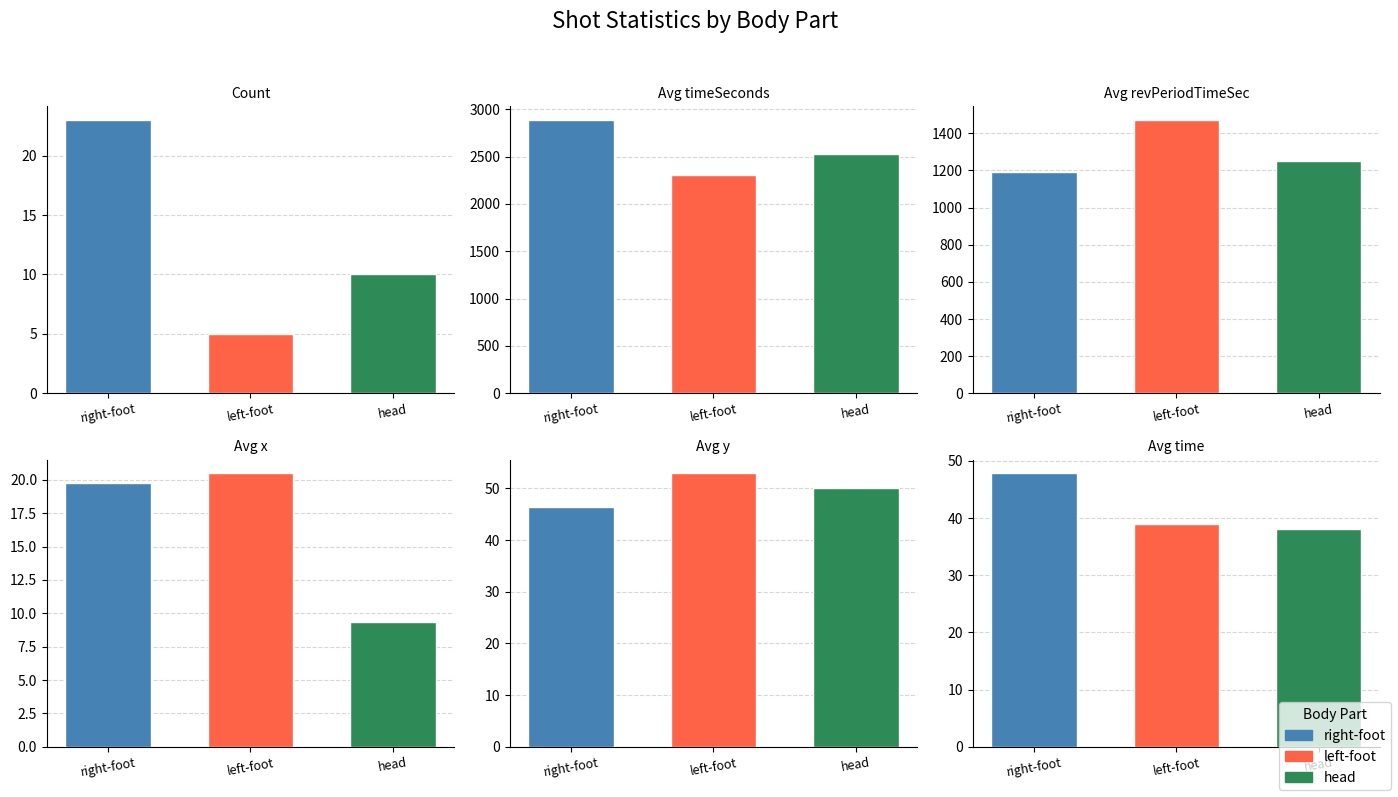

At left-foot, list the series in order from largest to smallest.

Avg timeSeconds, Avg revPeriodTimeSec, Avg y, Avg time, Avg x, Count